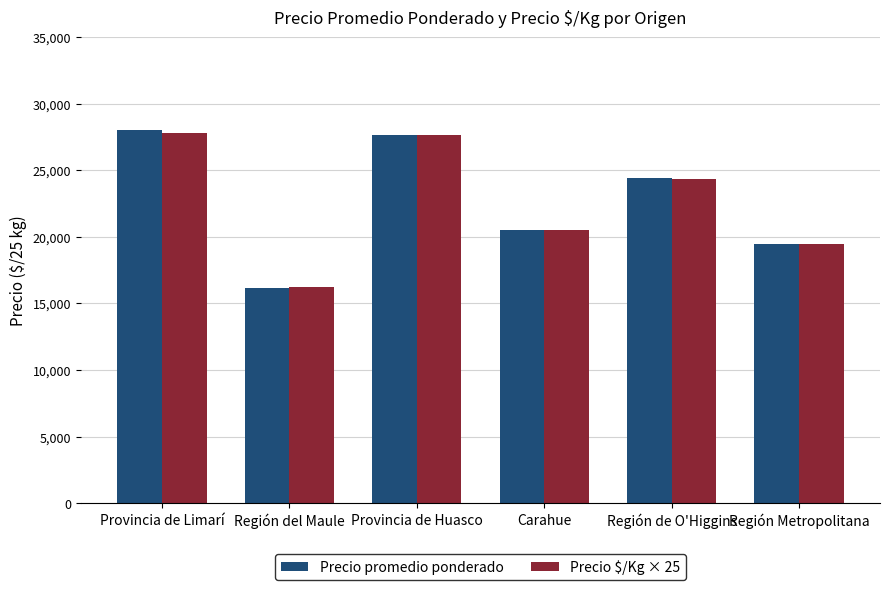

True or false: Precio $/Kg × 25 has a value of 11071 at Región del Maule.

False